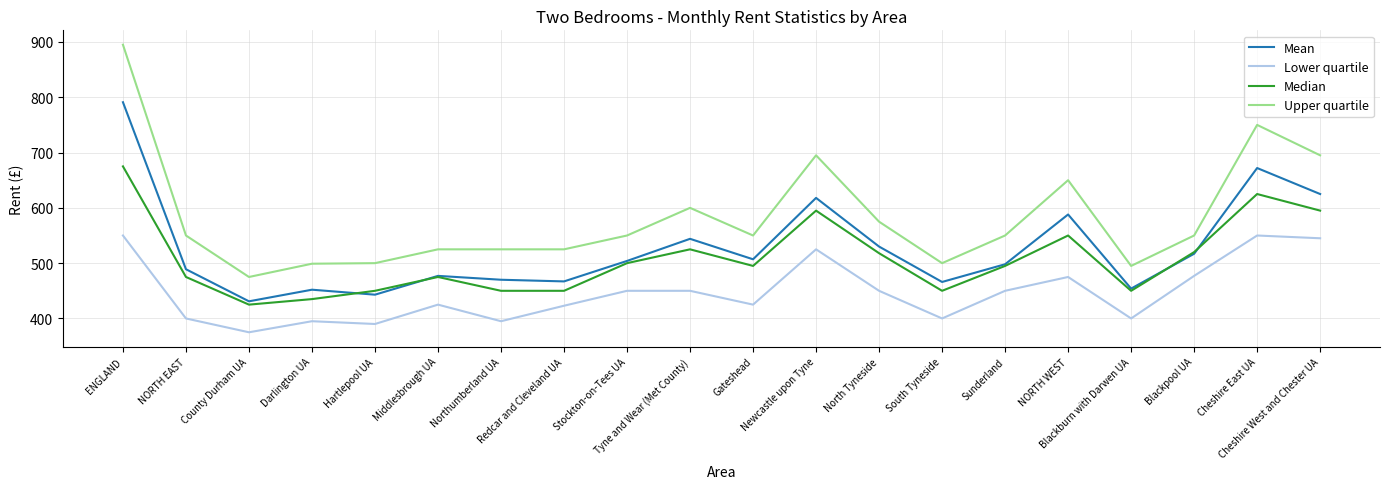

What position from the left is County Durham UA?

3